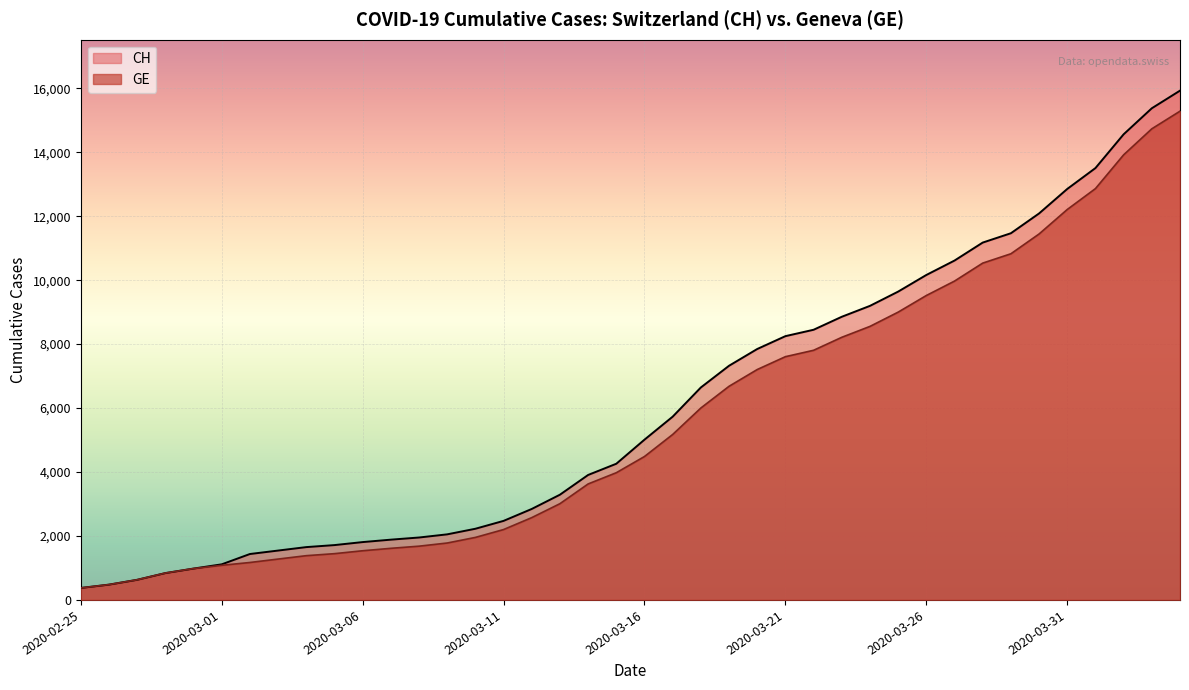

Between 2020-03-29 and 2020-04-03, which series saw the biggest shift?

CH